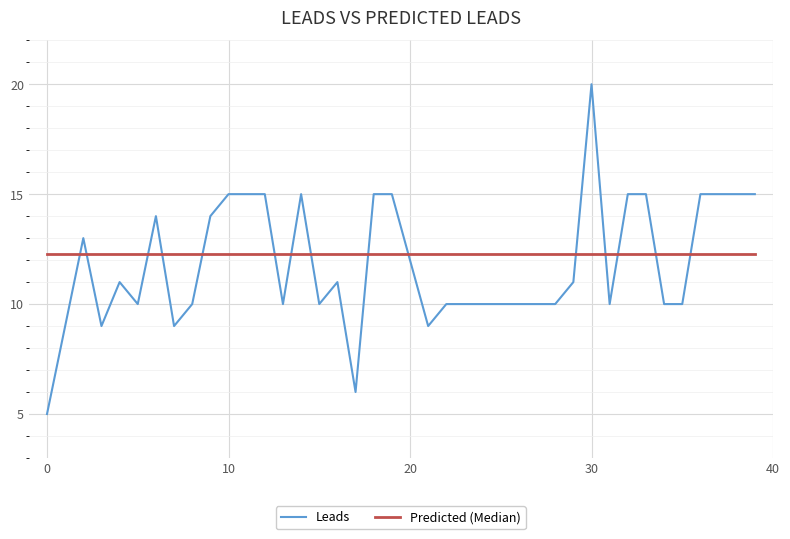

What is the lowest value of the Leads series?

5.0